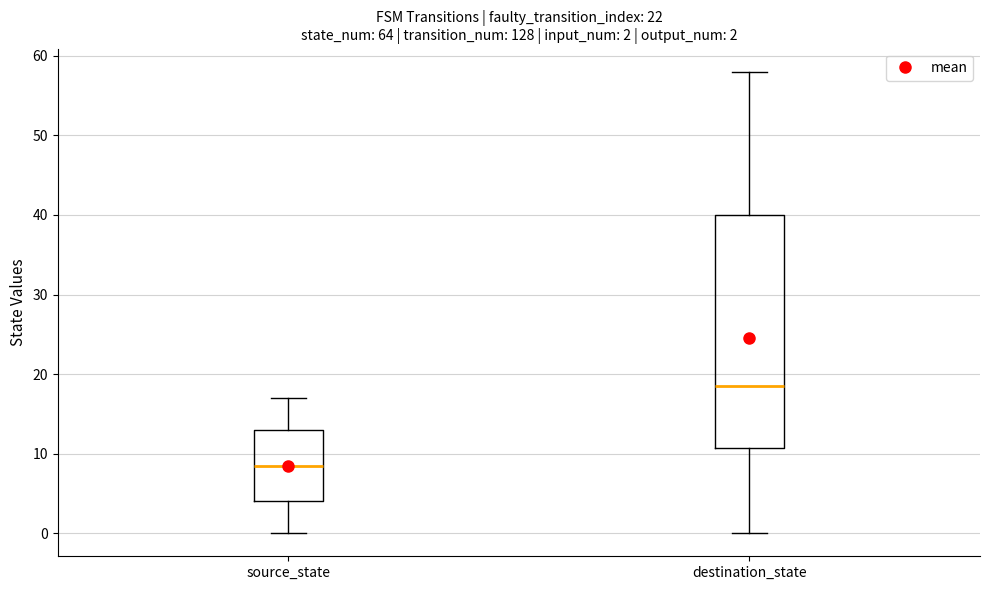

Comparing the boxes themselves (not the whiskers), which one is the tallest?

destination_state